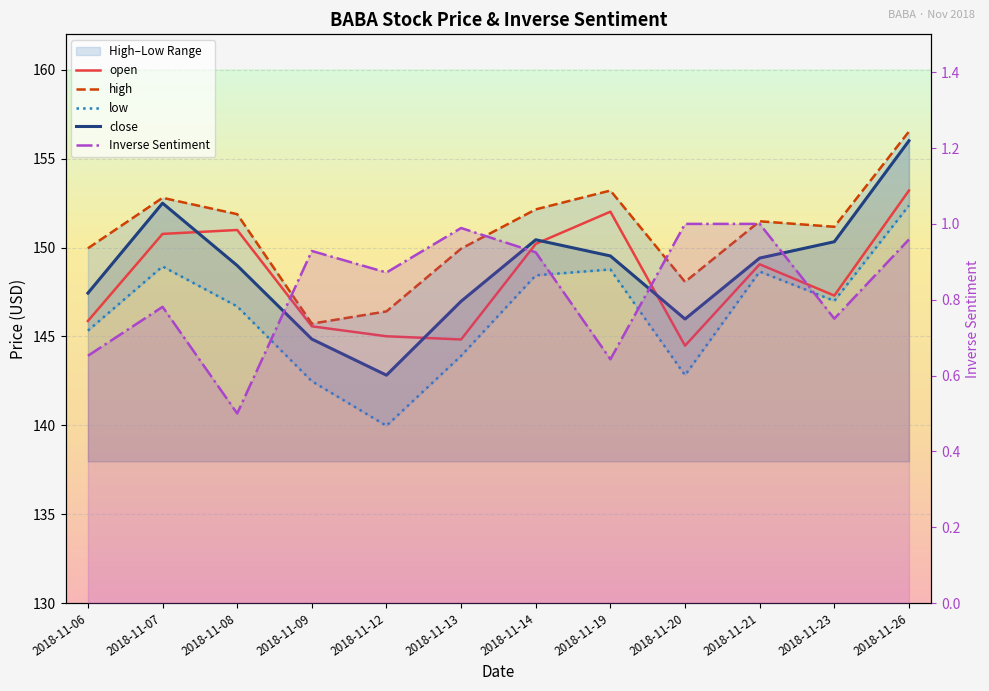

True or false: close and high cross at least once.

False